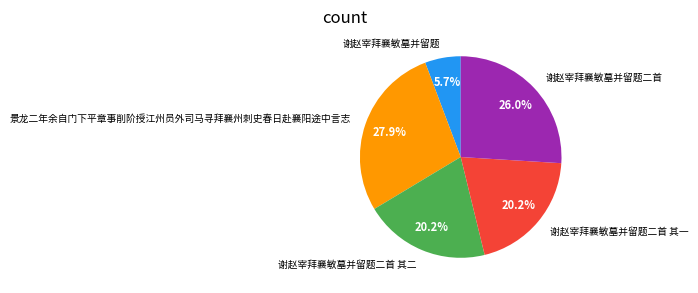

What is the smallest slice in the pie chart?

谢赵宰拜襄敏墓并留题